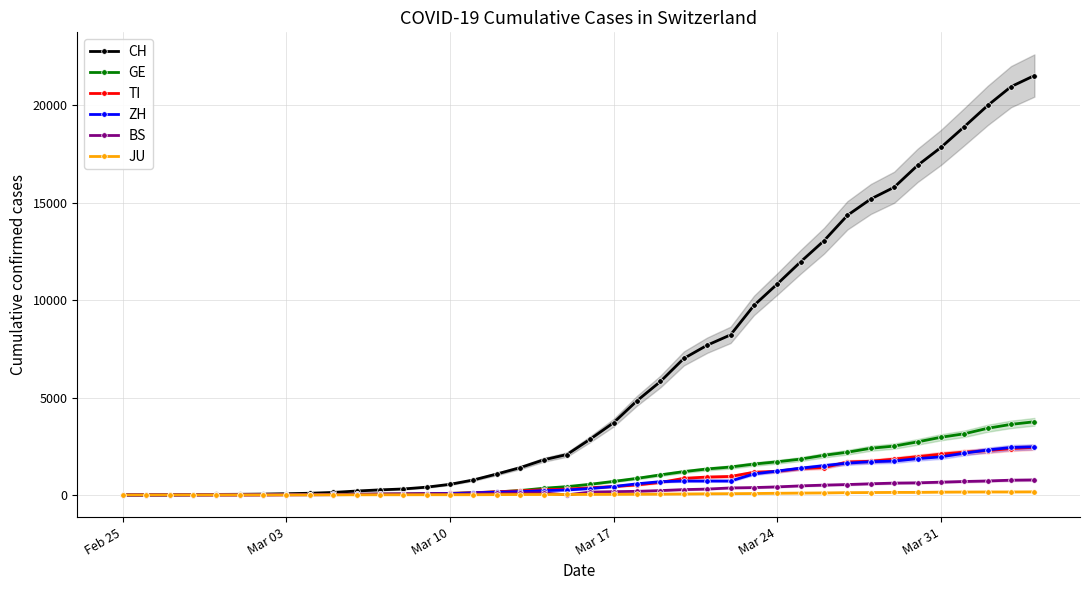

What is the average value of the JU series?

49